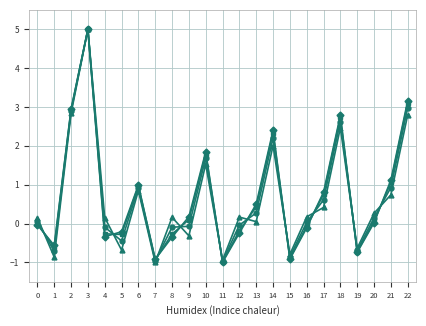

What is the difference between the highest and lowest values at 17?

0.4